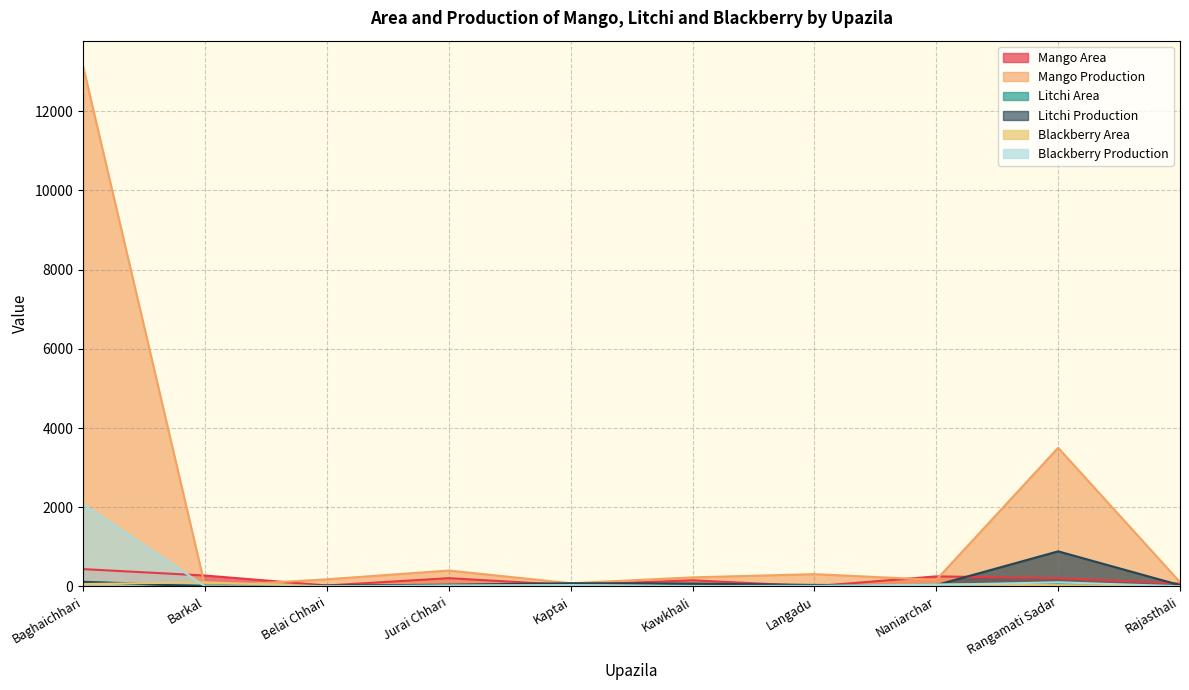

List the labels in order of Blackberry Area value, largest first.

Barkal, Baghaichhari, Naniarchar, Kaptai, Rangamati Sadar, Langadu, Jurai Chhari, Kawkhali, Belai Chhari, Rajasthali